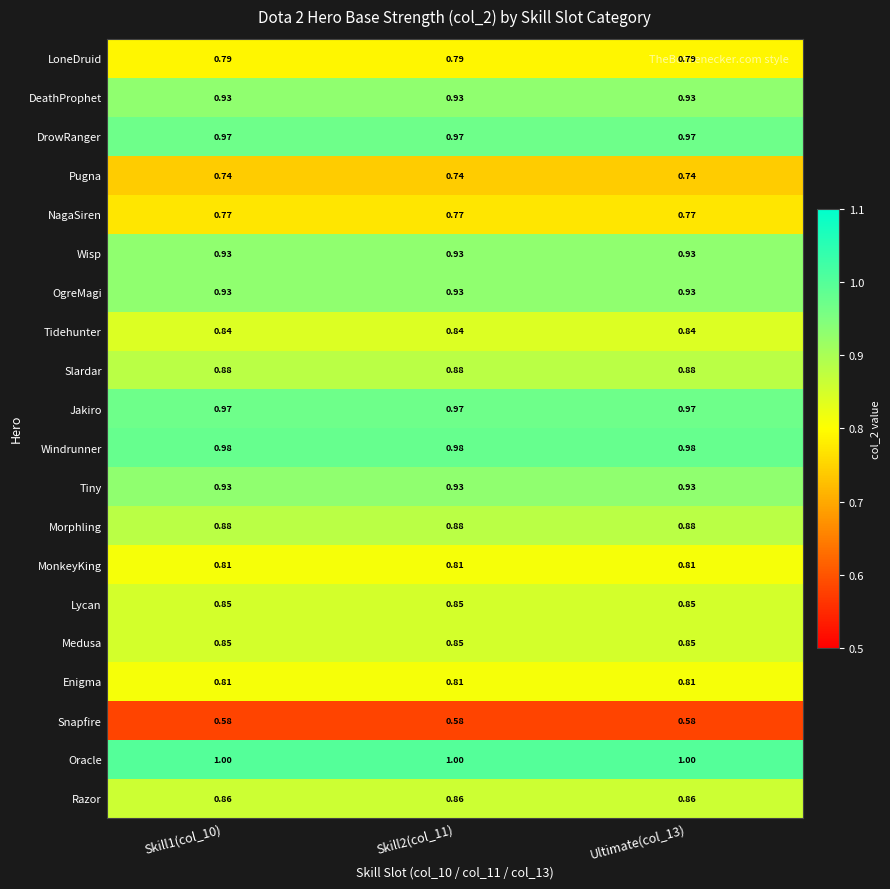

Is the value of Oracle at Ultimate(col_13) greater than the value of Wisp at Skill1(col_10)?

Yes